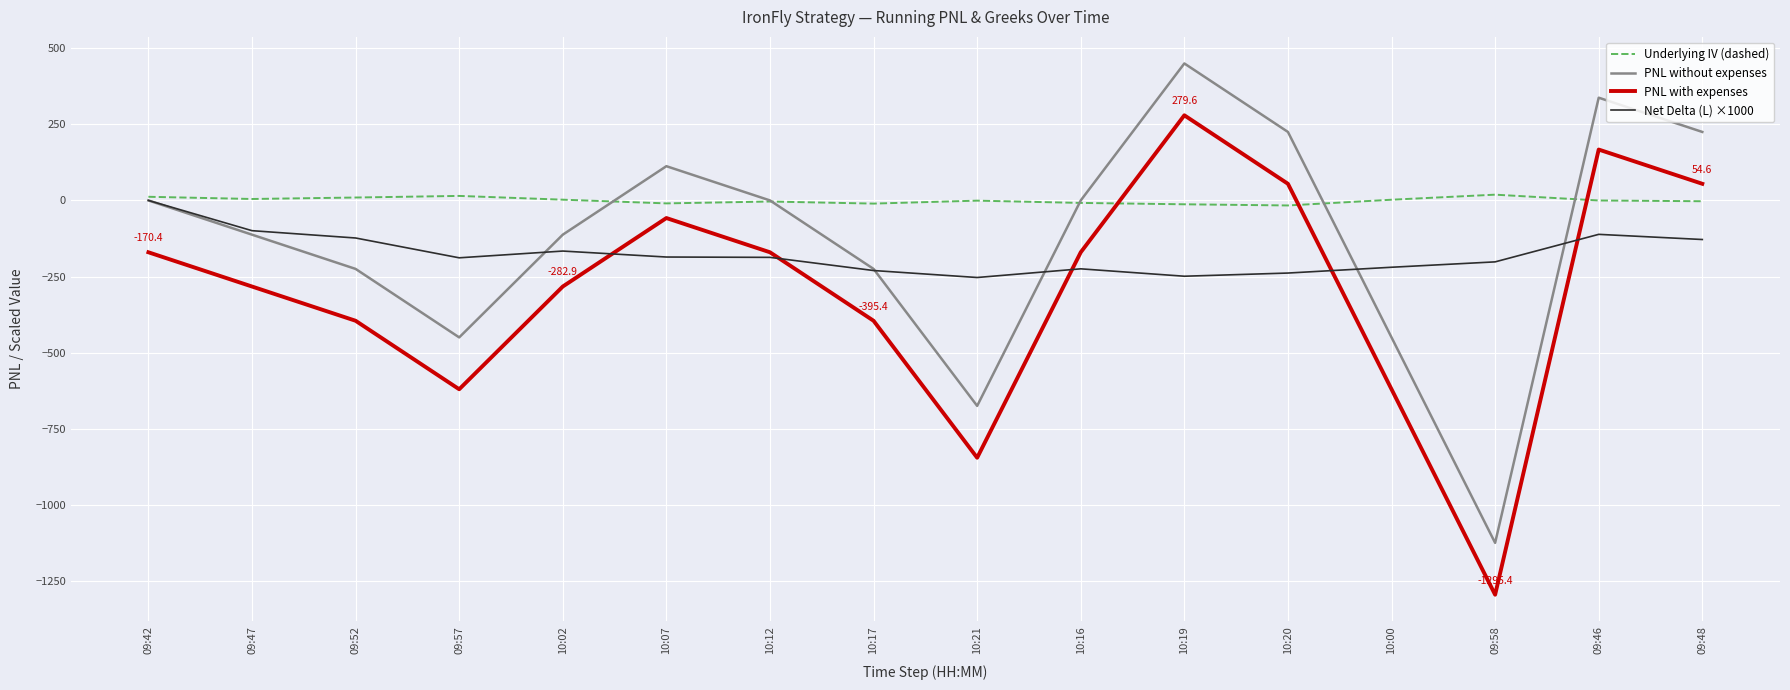

Which category has the lowest value in the PNL without expenses series?

09:58